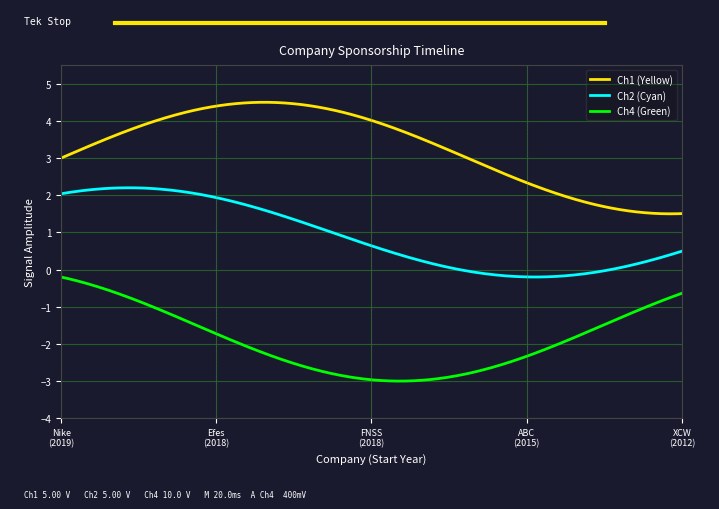

List the series in order of their peak value, lowest first.

Ch4 (Green), Ch2 (Cyan), Ch1 (Yellow)